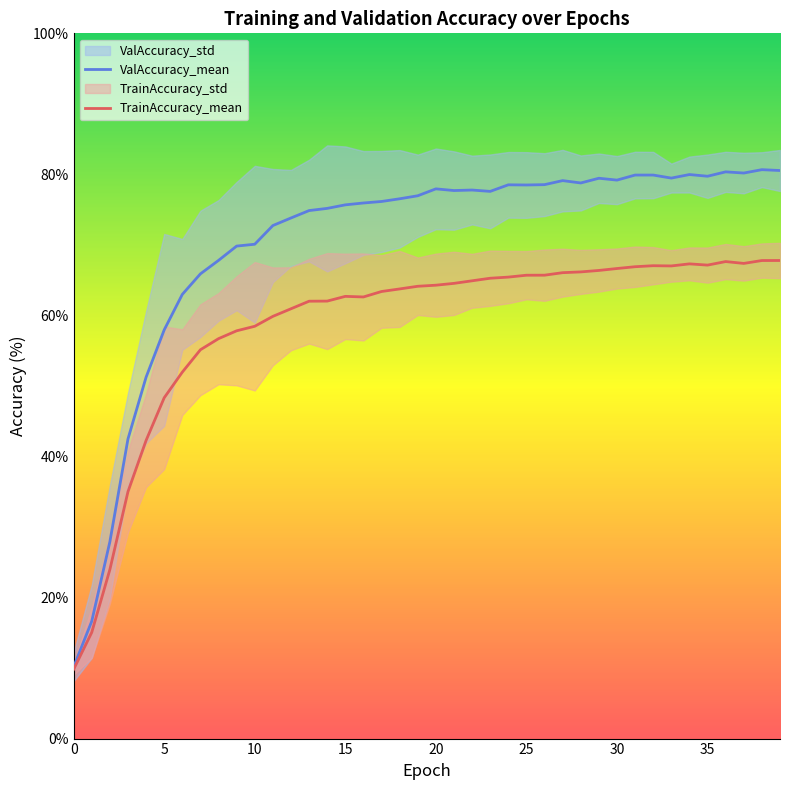

How many data points does each series have?

40